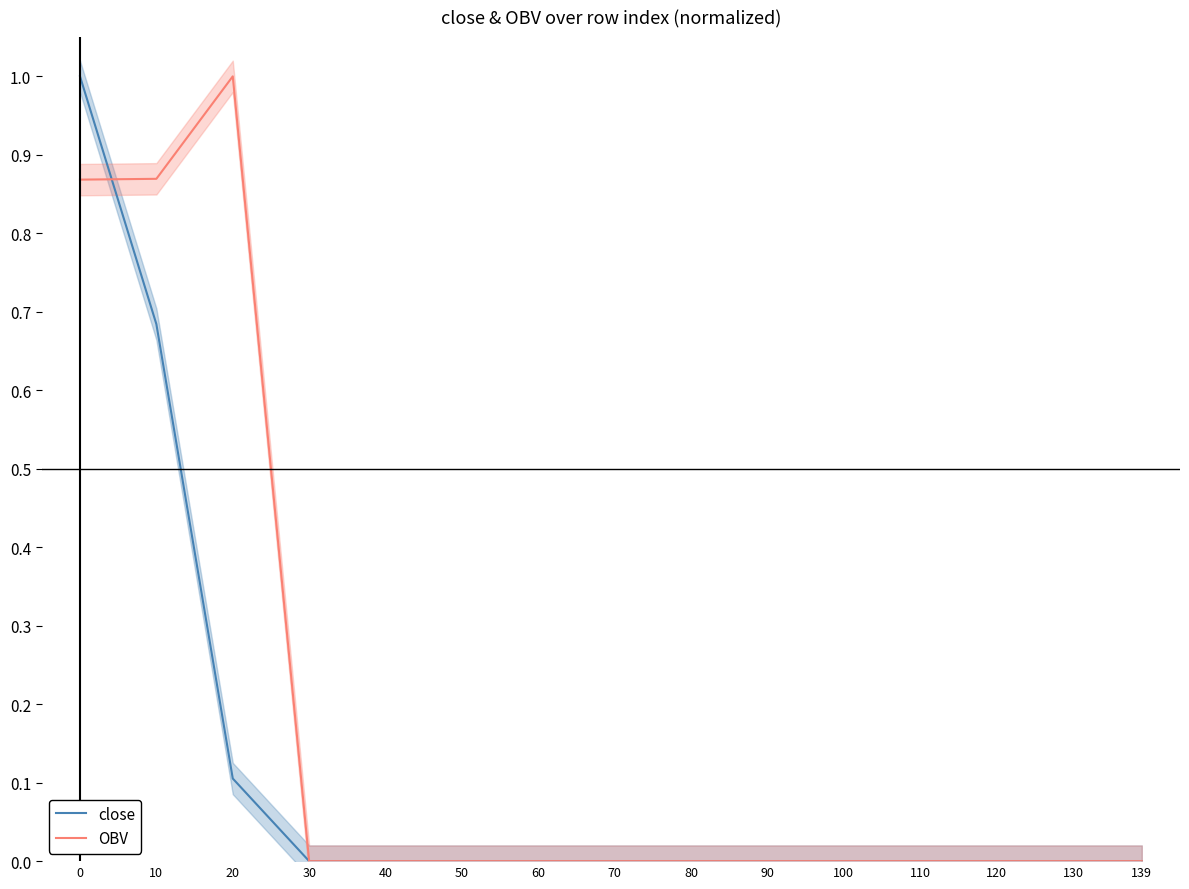

What is the highest value of the close series?

1.0